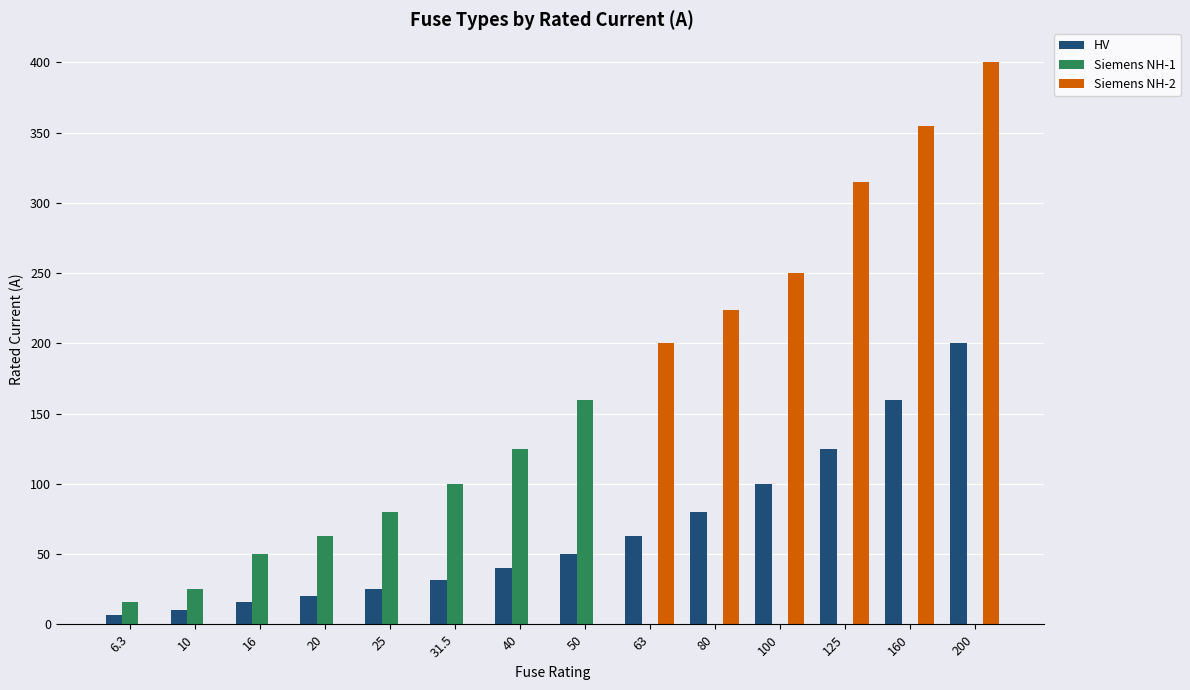

What is the total value across all series at 63?

263.0